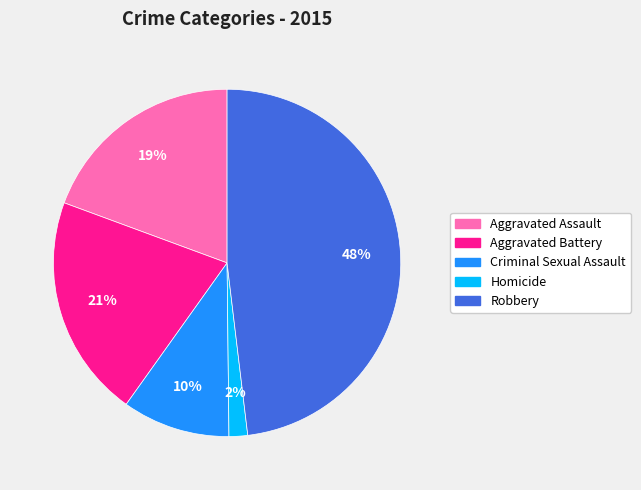

The Homicide slice represents 2% of the pie. True or false?

True